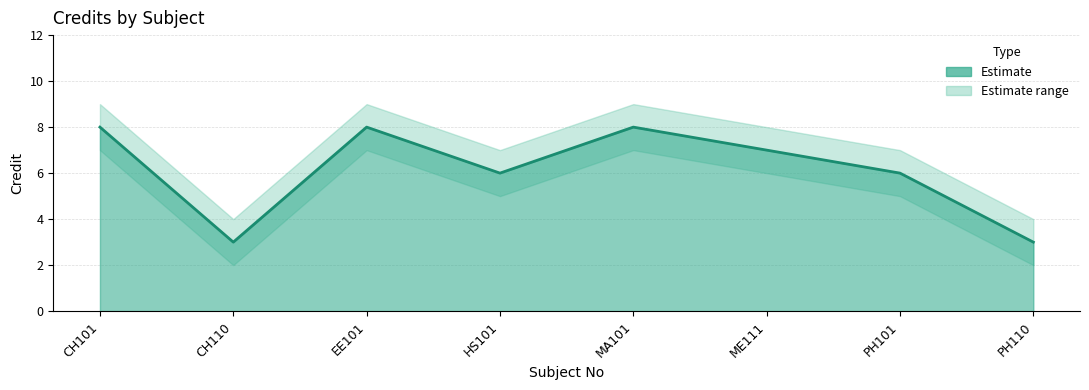

What is the value of the Credit point at the 5th from the left?

8